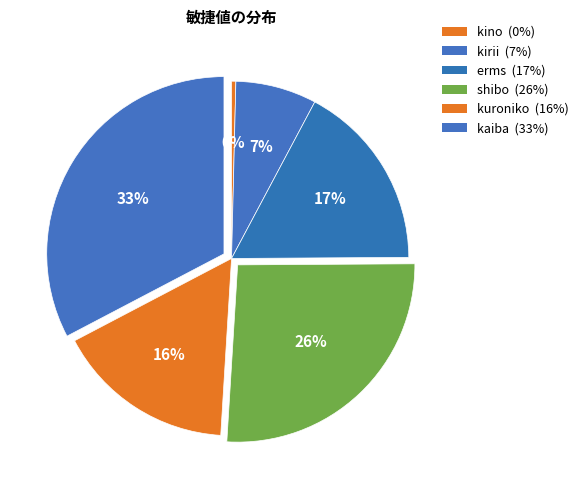

Approximately how many times larger is the value at erms compared to kuroniko?

1.0